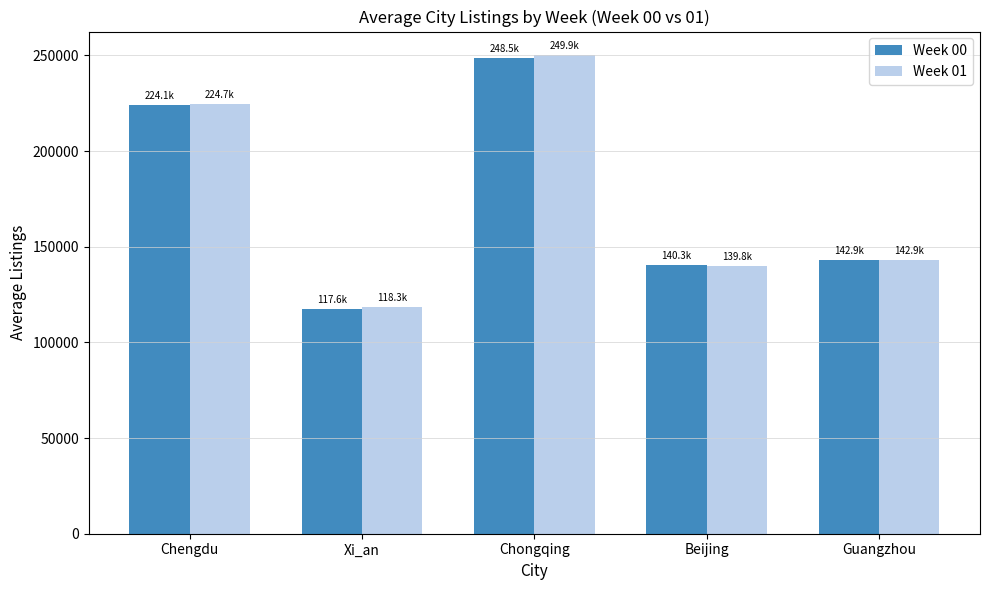

Read the Week 00 value at Chongqing.

248478.0